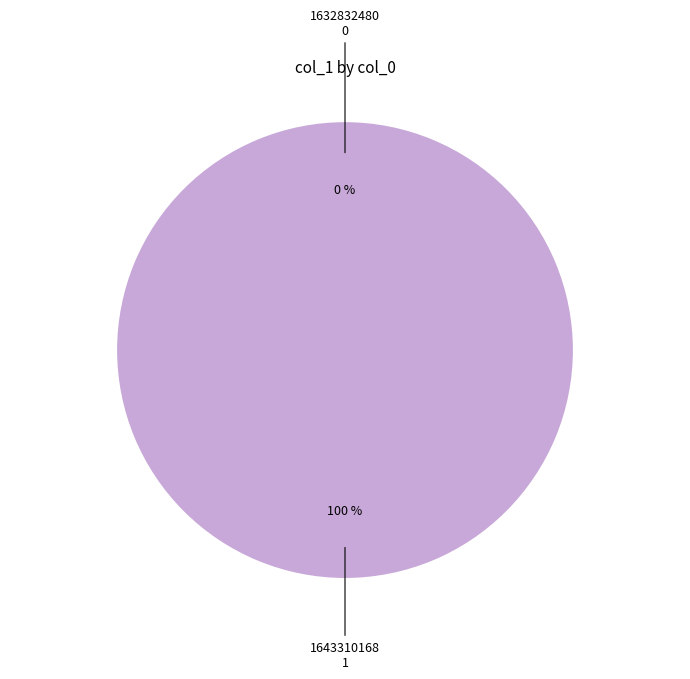

What is the change in value from 1632832480 to 1643310168?

+1